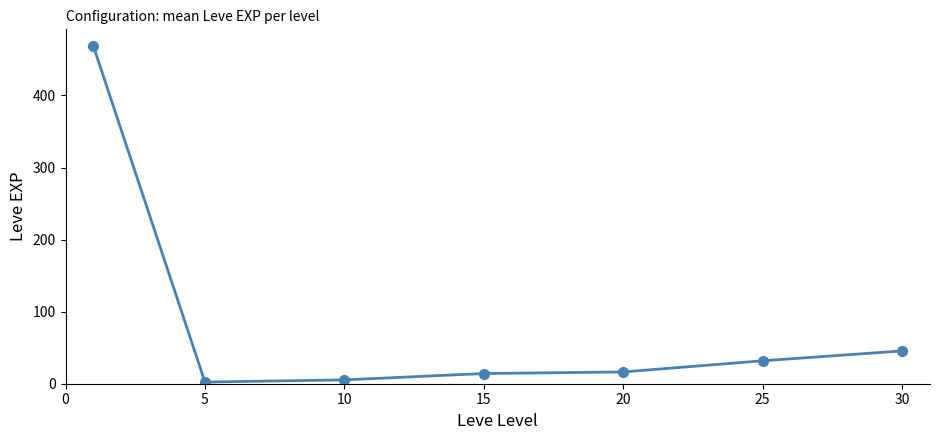

True or false: there are more than 2 points higher than both neighbors.

False